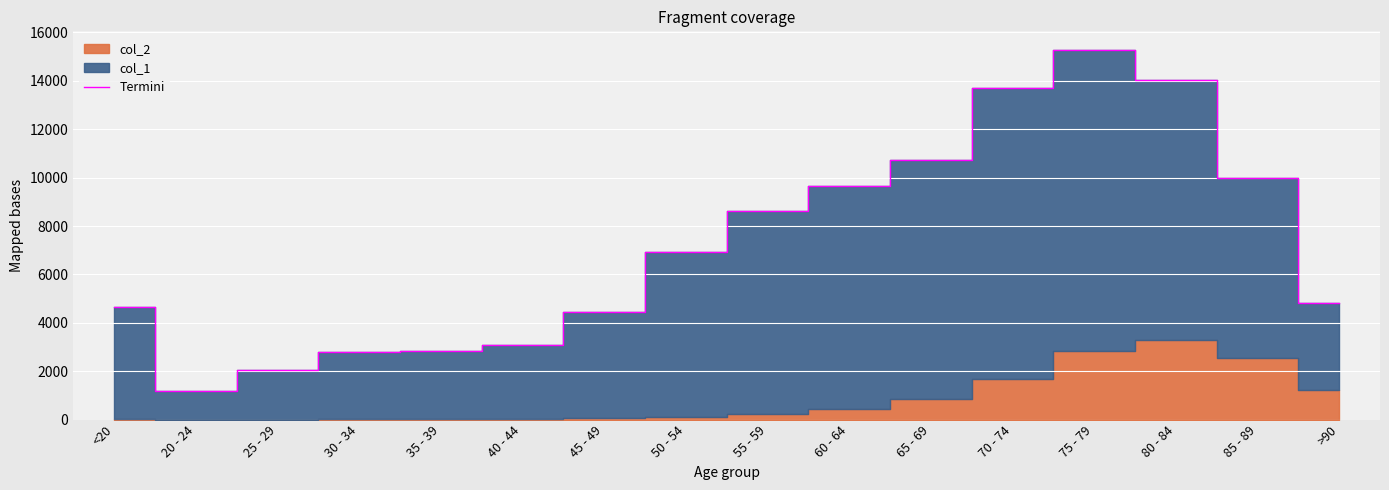

At which label is Termini closest to 8238?

55 - 59